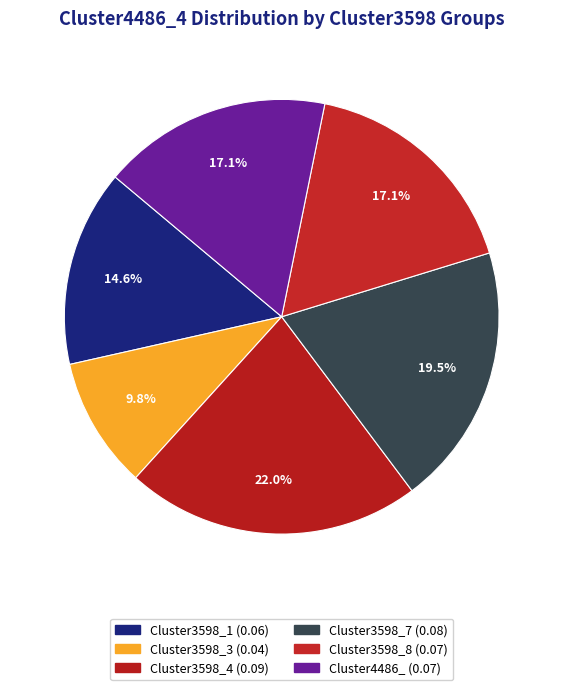

Count the number of slices in the pie.

6